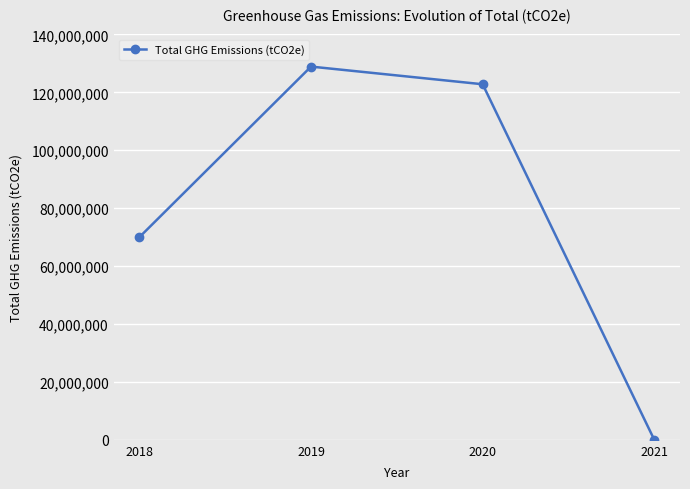

Is it true that the value at 2019 is 45053366?

False